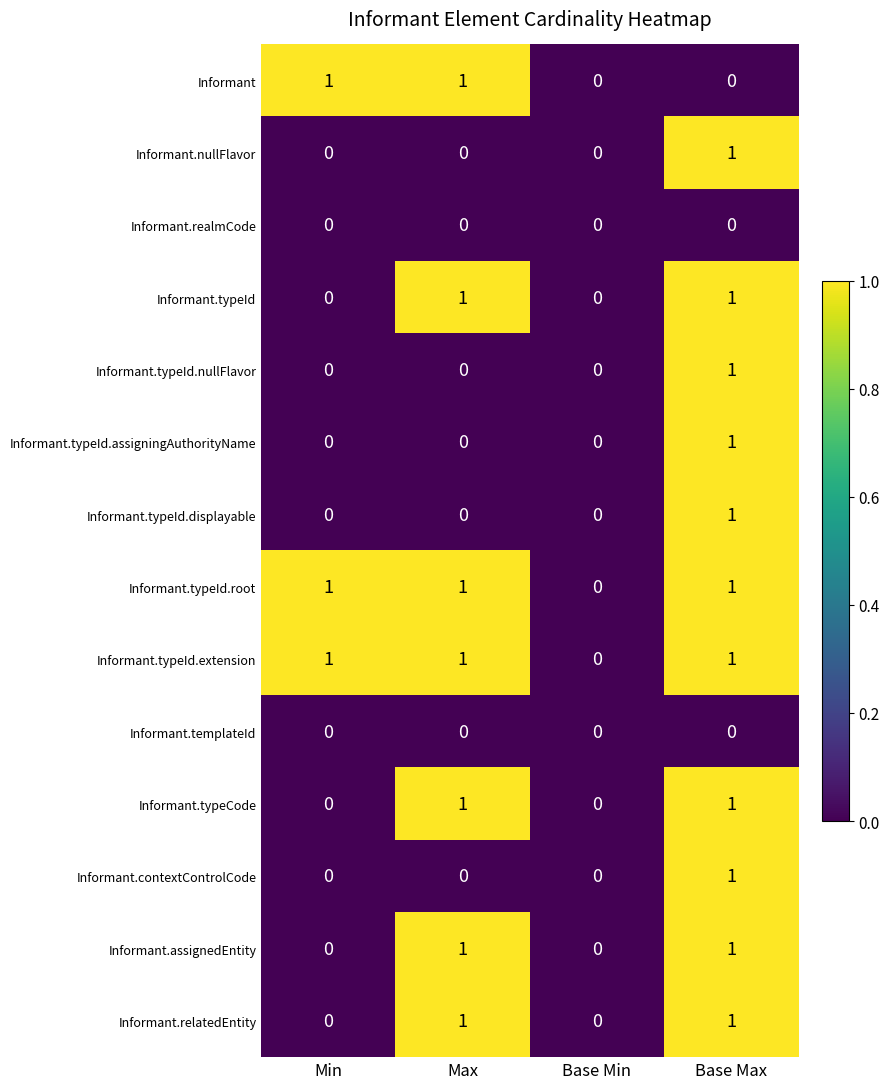

Count the Informant.typeId.nullFlavor values in the range 0 to 1.

4